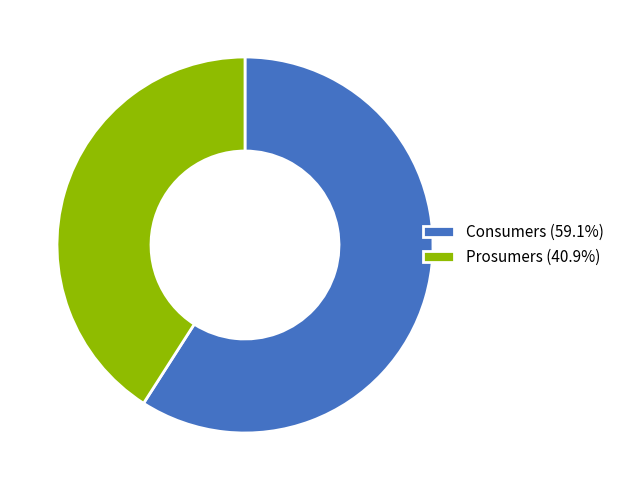

Rank the categories by value from lowest to highest.

Prosumers, Consumers